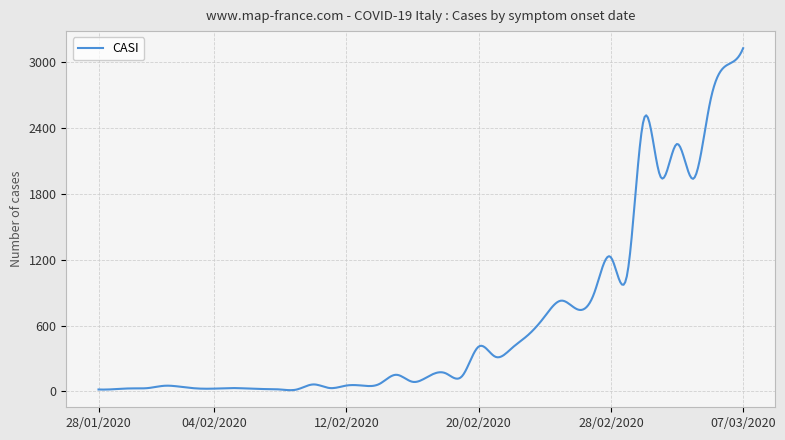

What is the maximum value shown in the chart?

3128.0